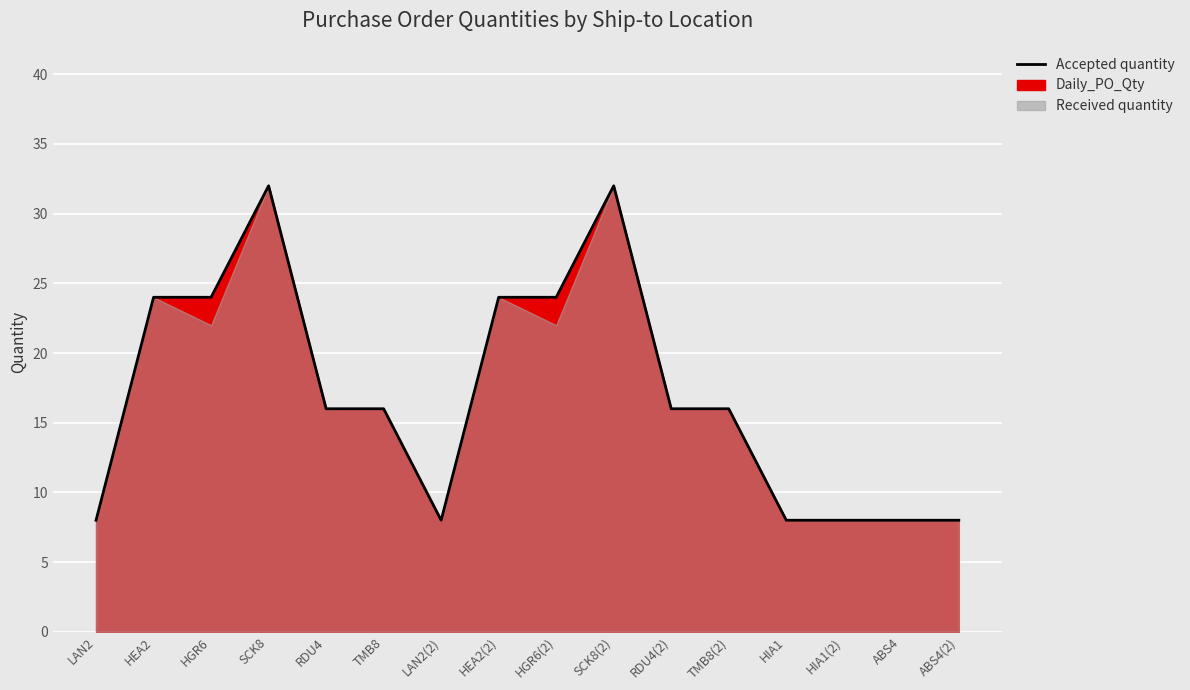

Approximately how many times larger is the value at HEA2 compared to HEA2(2)?

1.0